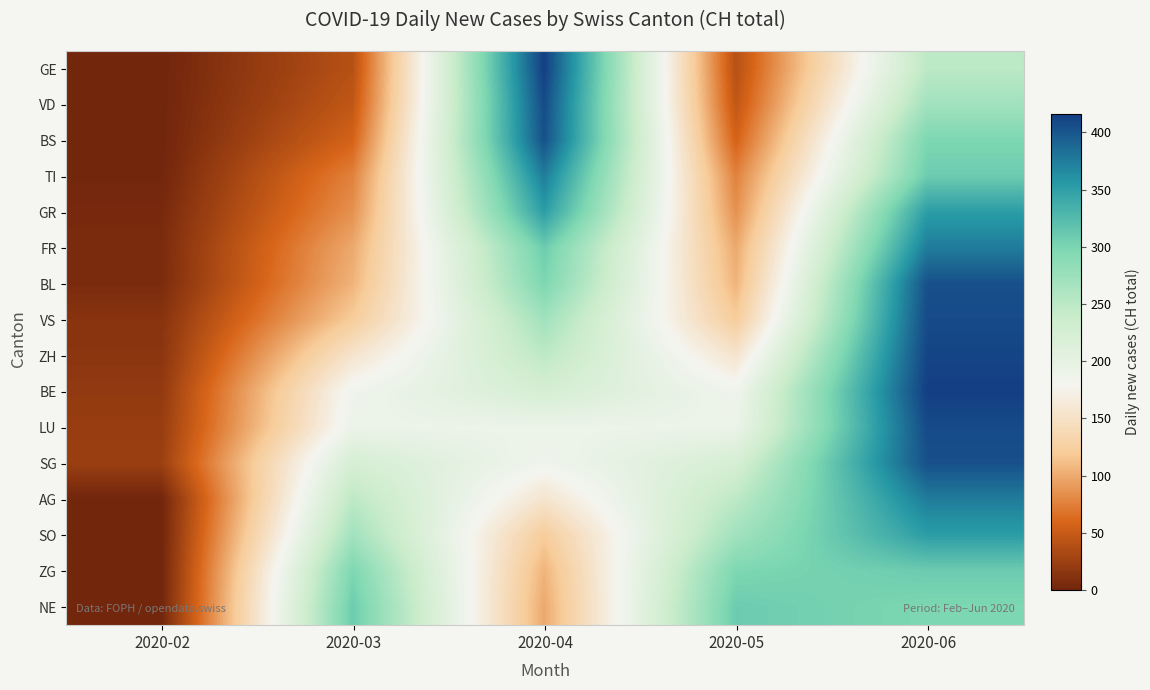

Reading right to left, transcribe all the data shown in this chart.

GE: 2020-06=249	2020-05=40	2020-04=416	2020-03=40	2020-02=0
VD: 2020-06=270	2020-05=46	2020-04=408	2020-03=46	2020-02=0
BS: 2020-06=298	2020-05=57	2020-04=404	2020-03=57	2020-02=0
TI: 2020-06=309	2020-05=76	2020-04=375	2020-03=76	2020-02=1
GR: 2020-06=352	2020-05=85	2020-04=352	2020-03=85	2020-02=4
FR: 2020-06=375	2020-05=99	2020-04=309	2020-03=99	2020-02=6
BL: 2020-06=404	2020-05=105	2020-04=298	2020-03=105	2020-02=6
VS: 2020-06=408	2020-05=121	2020-04=270	2020-03=121	2020-02=13
ZH: 2020-06=412	2020-05=155	2020-04=249	2020-03=155	2020-02=15
BE: 2020-06=416	2020-05=185	2020-04=224	2020-03=185	2020-02=19
LU: 2020-06=408	2020-05=191	2020-04=191	2020-03=191	2020-02=22
SG: 2020-06=404	2020-05=224	2020-04=185	2020-03=224	2020-02=24
AG: 2020-06=375	2020-05=249	2020-04=155	2020-03=249	2020-02=0
SO: 2020-06=352	2020-05=270	2020-04=121	2020-03=270	2020-02=0
ZG: 2020-06=309	2020-05=298	2020-04=105	2020-03=298	2020-02=0
NE: 2020-06=298	2020-05=309	2020-04=99	2020-03=309	2020-02=0